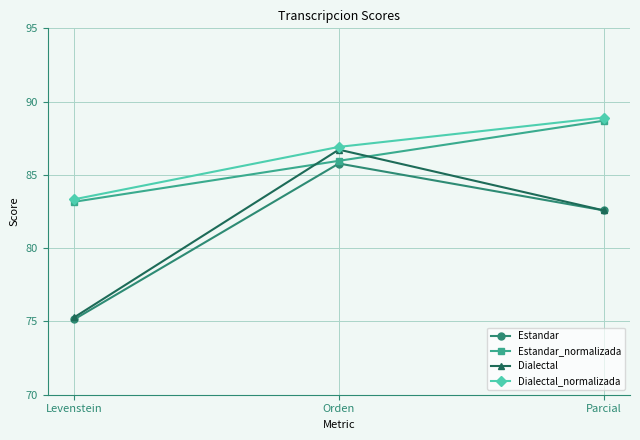

Which series has the largest total across all categories?

Dialectal_normalizada